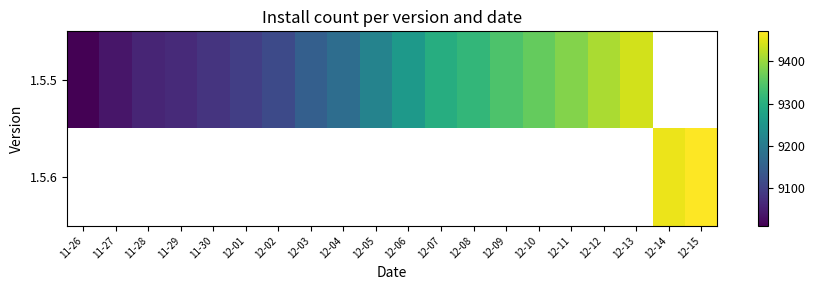

Rank the series by their maximum value, from lowest to highest.

1.5.5, 1.5.6